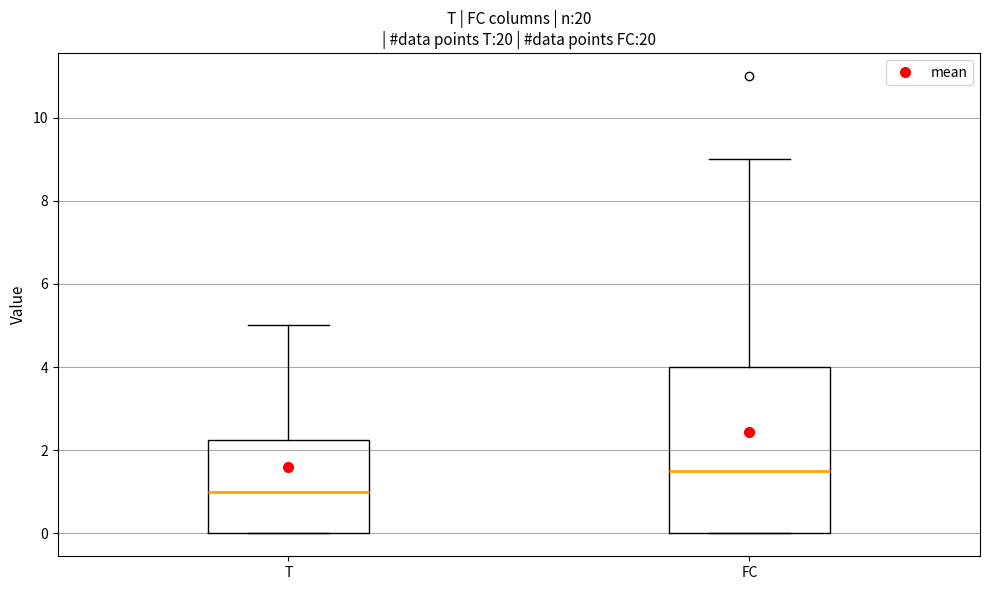

Where does the median line of the box for FC sit on the y-axis? The values are not printed on the chart, so give them approximately, as read against the axis.

1.6